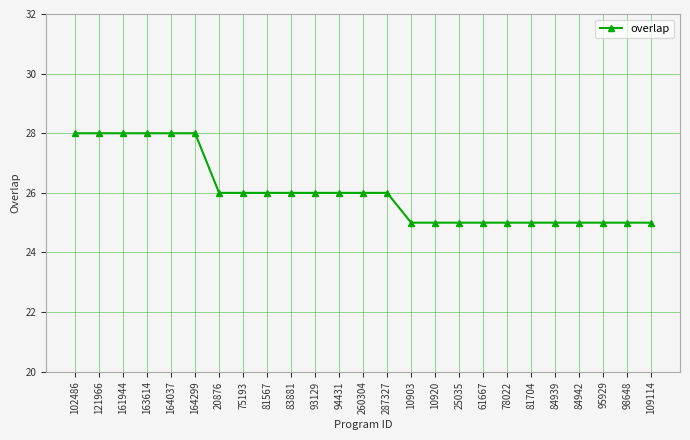

Is this an area chart (filled region under the line)?

No